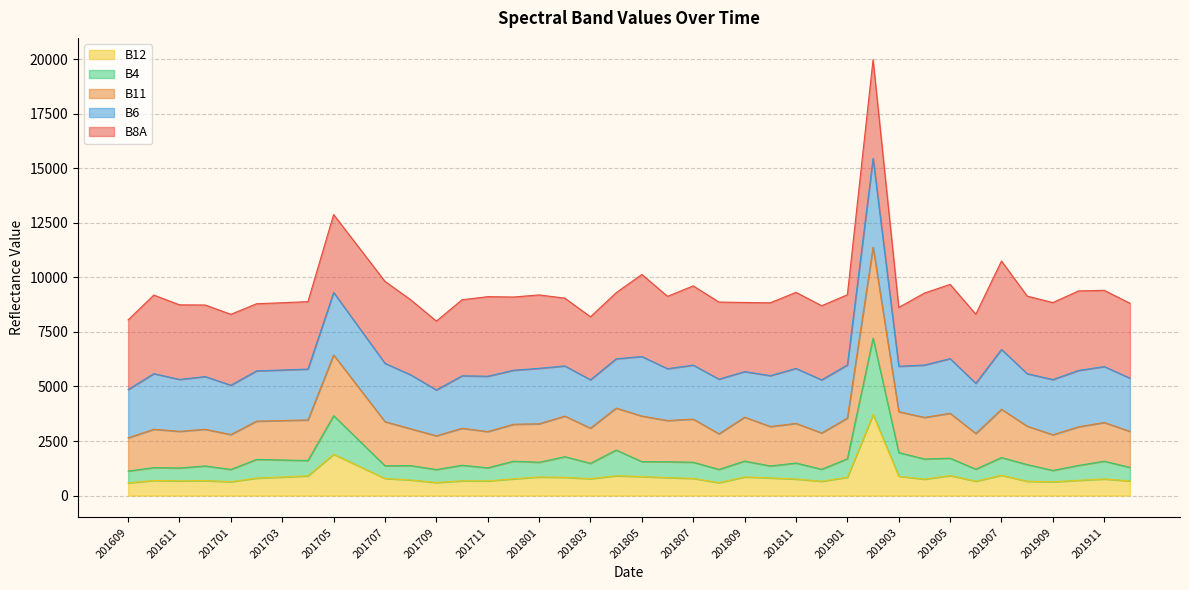

The value of B12 at 201909 is 632. True or false?

True